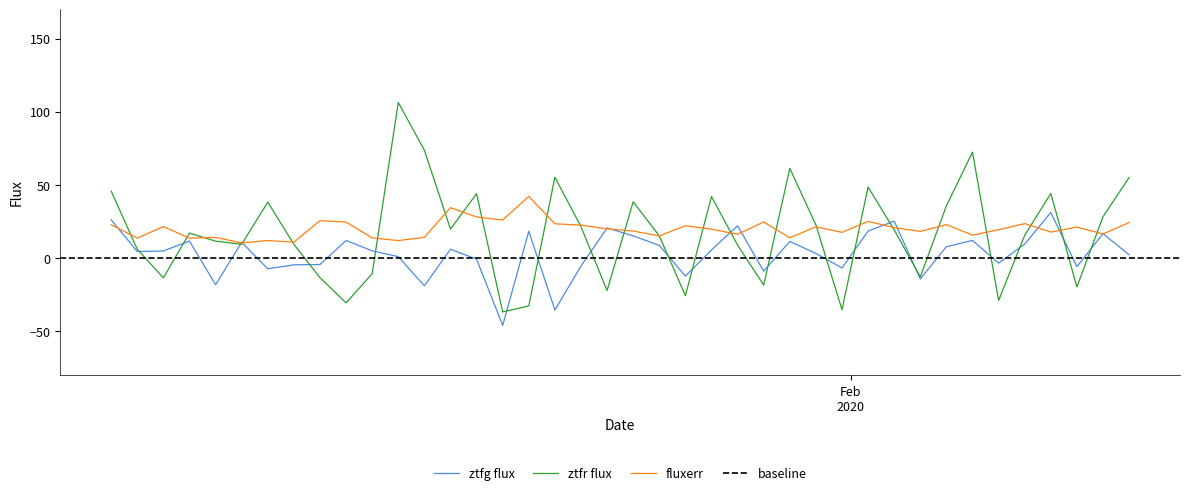

What is the maximum value for ztfg flux?

31.2